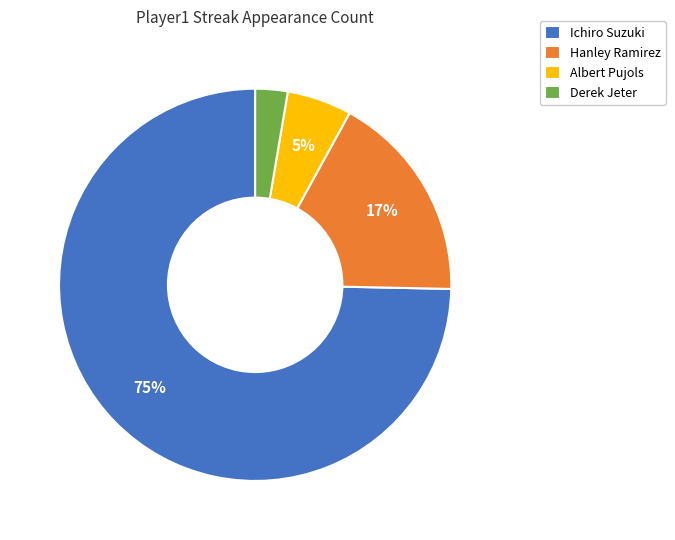

Combined, do Hanley Ramirez and Derek Jeter account for over 50%?

No